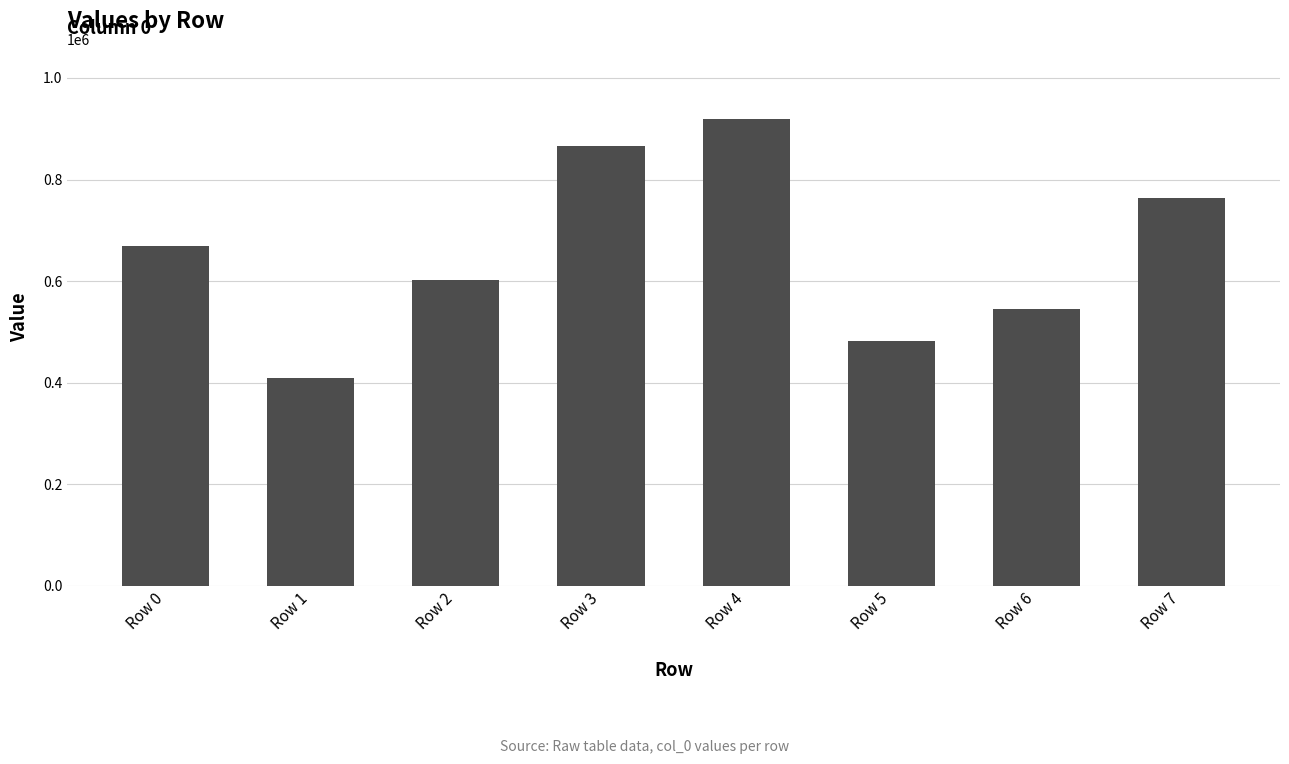

What is the change in value from Row 1 to Row 5?

+74023